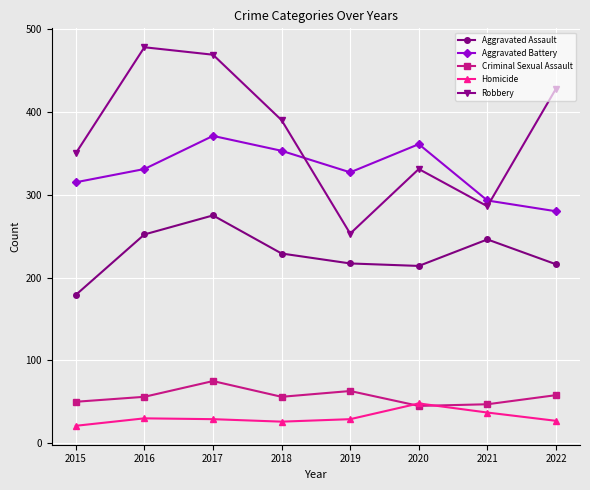

The Homicide series shows 29 at 2019. True or false?

True